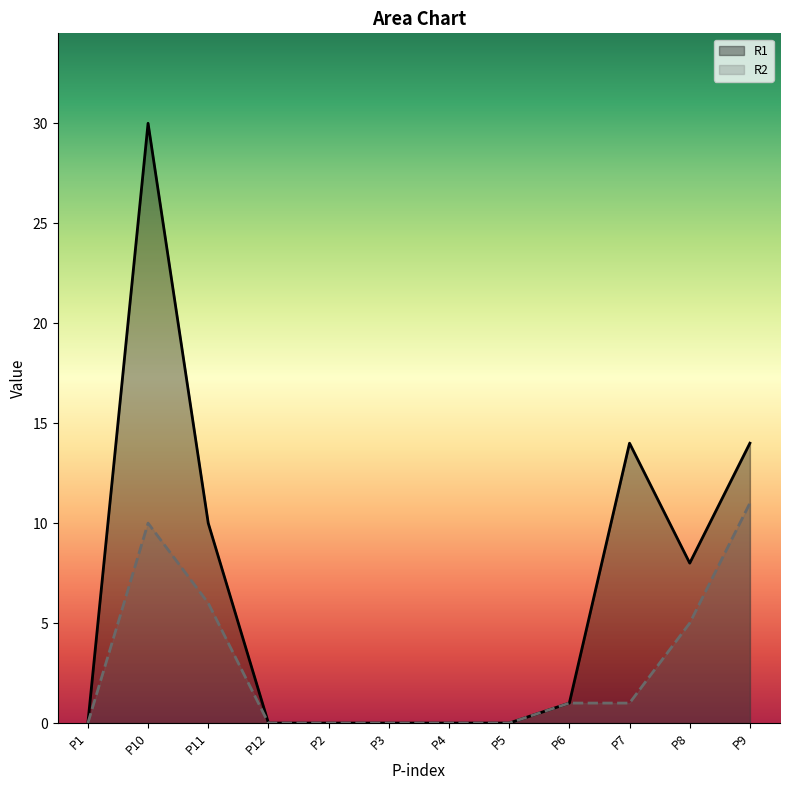

What is the total value across all series at P7?

15